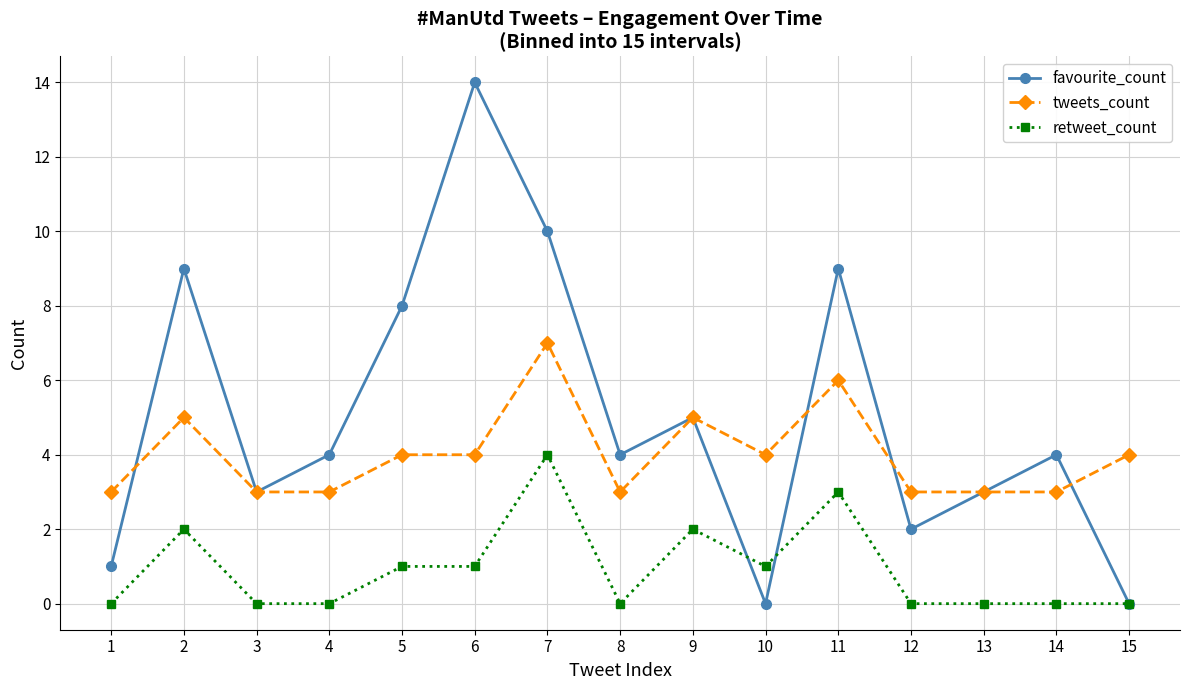

True or false: retweet_count and tweets_count cross at least once.

False